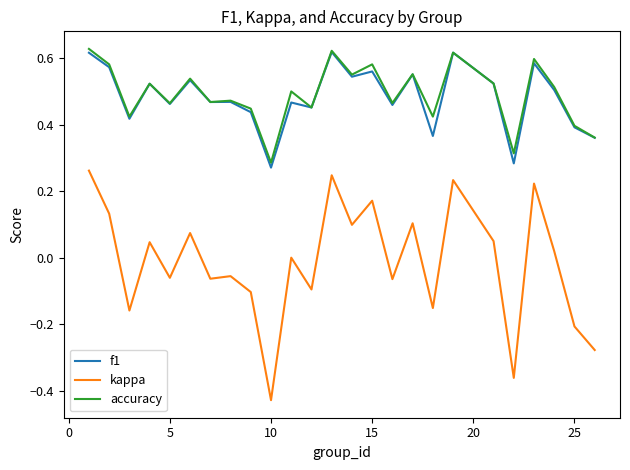

Which series has the largest range (max minus min)?

kappa